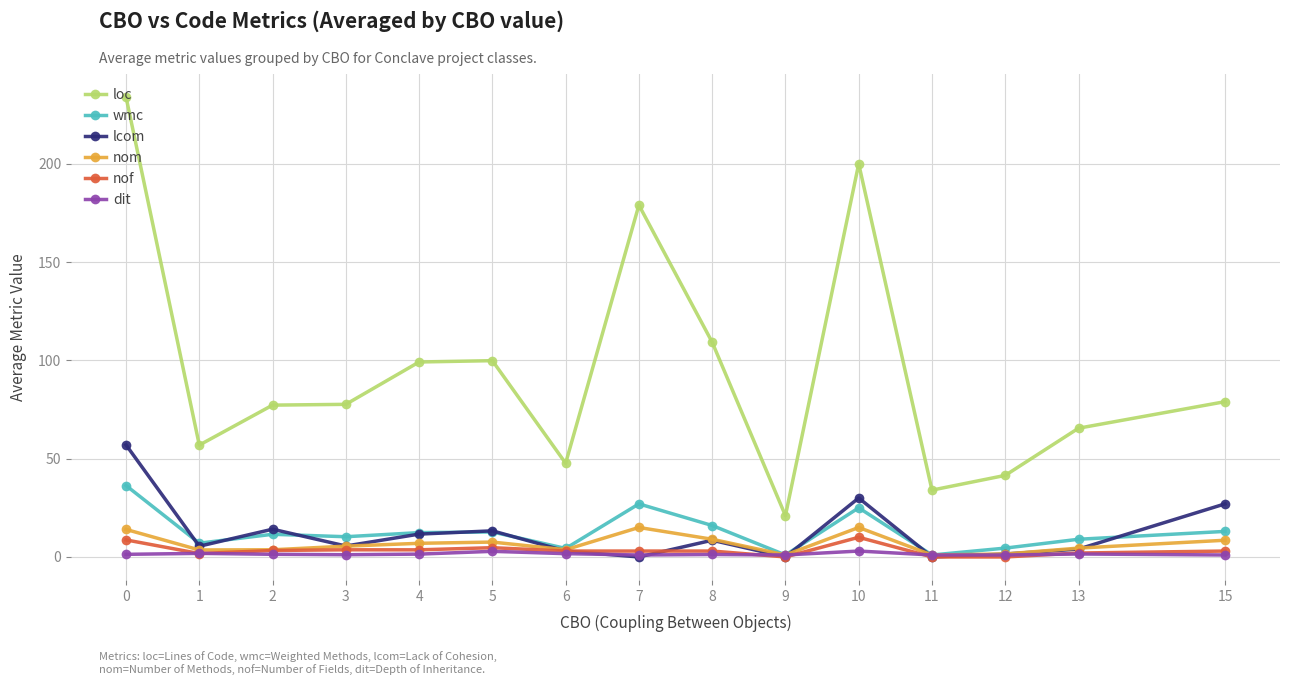

True or false: dit and loc intersect in this chart.

False